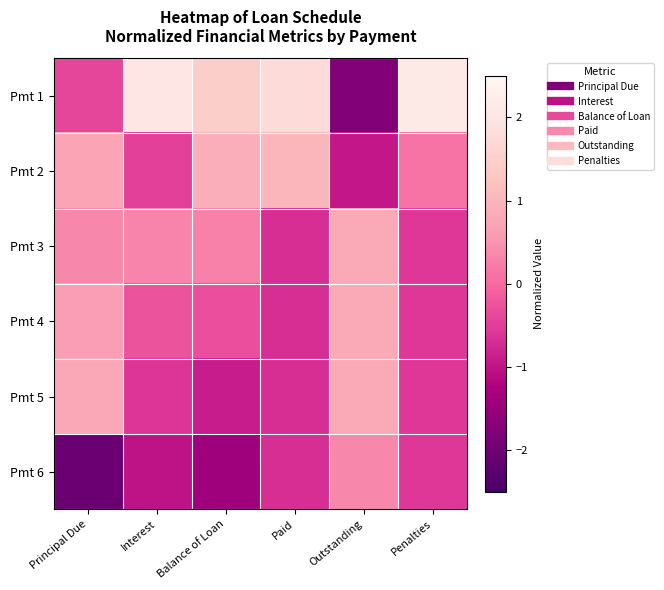

Reading left to right, list all the values displayed in this chart.

Pmt 1: Principal Due=-0.4	Interest=2.0	Balance of Loan=1.5	Paid=1.8	Outstanding=-1.8	Penalties=2.2
Pmt 2: Principal Due=0.7	Interest=-0.5	Balance of Loan=0.9	Paid=1.0	Outstanding=-1.0	Penalties=0.1
Pmt 3: Principal Due=0.4	Interest=0.3	Balance of Loan=0.3	Paid=-0.7	Outstanding=0.8	Penalties=-0.6
Pmt 4: Principal Due=0.6	Interest=-0.2	Balance of Loan=-0.3	Paid=-0.7	Outstanding=0.8	Penalties=-0.6
Pmt 5: Principal Due=0.8	Interest=-0.6	Balance of Loan=-0.9	Paid=-0.7	Outstanding=0.8	Penalties=-0.6
Pmt 6: Principal Due=-2.1	Interest=-1.0	Balance of Loan=-1.4	Paid=-0.7	Outstanding=0.4	Penalties=-0.6